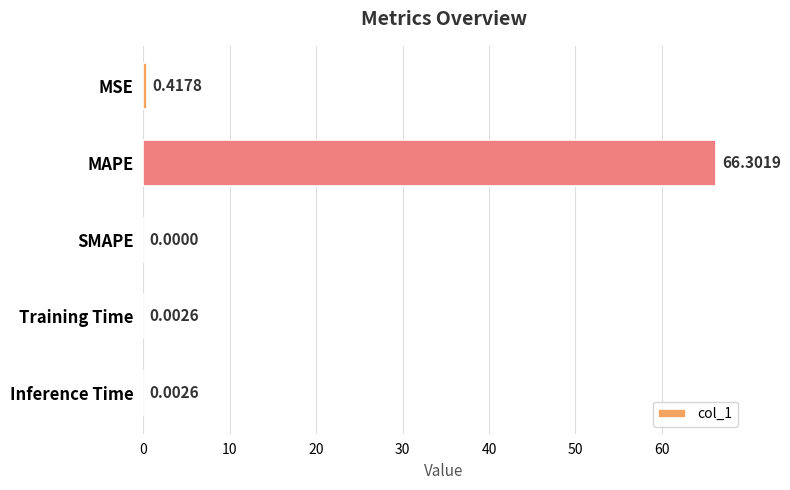

At which label is the value closest to 33?

MSE